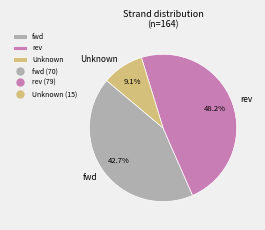

To the nearest percent, what percentage of the pie is Unknown?

9%